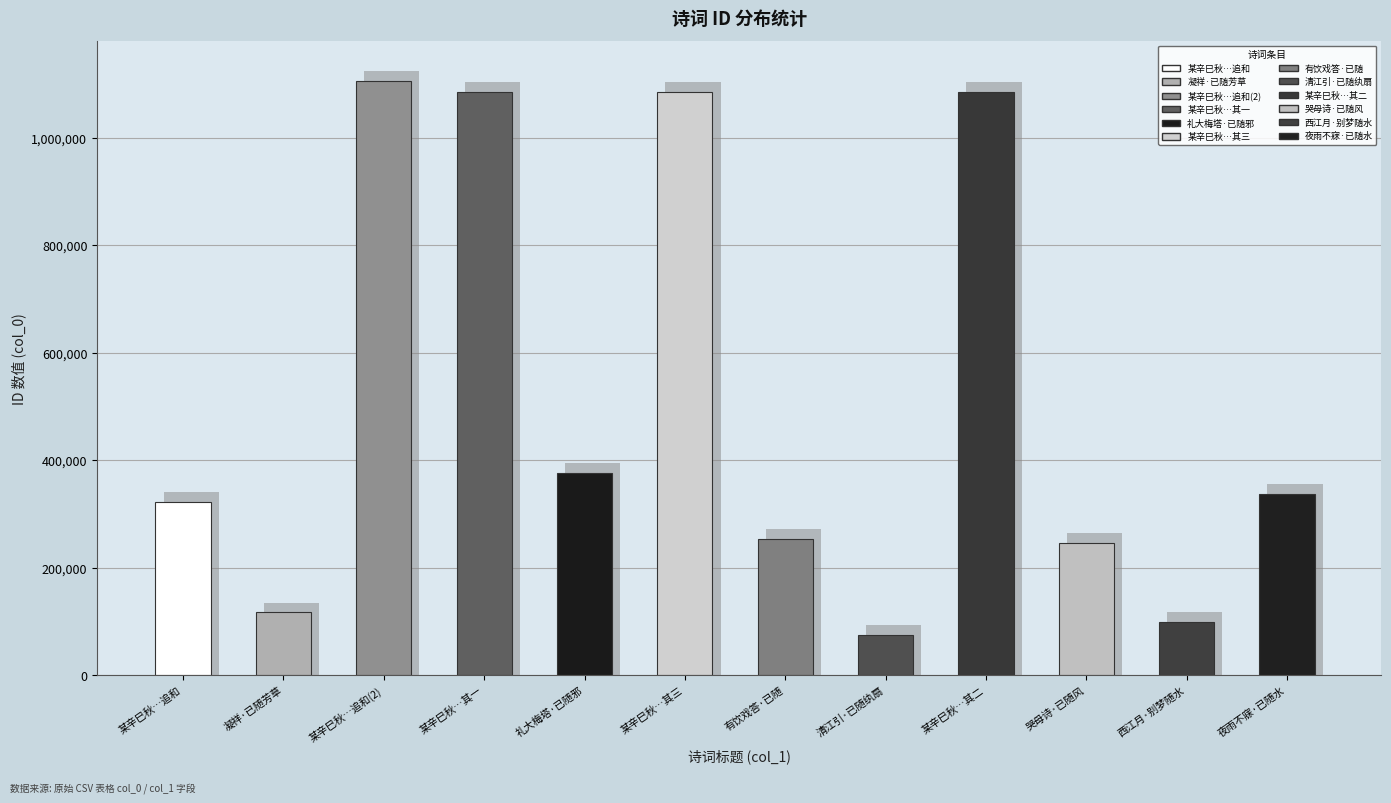

Reading left to right, list all the values displayed in this chart.

某辛巳秋归自武林省先陇遂修亭宇浚溪流因思先人旧诗已随屋璧坏矣尚能记忆遂追和=323243	凝祥·已随芳草藉杯盘=116885	某辛巳秋归自武林省先陇遂修亭宇浚溪流因思先人旧诗已随屋璧坏矣尚能记忆遂追和=1105635	某辛巳秋归自武林省先陇遂修亭宇浚溪流因思先人旧诗已随屋璧坏矣尚能记忆遂追和 其一=1085158	礼大梅塔·即心即佛已随邪=376490	某辛巳秋归自武林省先陇遂修亭宇浚溪流因思先人旧诗已随屋璧坏矣尚能记忆遂追和 其三=1085160	有饮戏答·已随世变弄衣冠=254269	清江引·恩情已随纨扇歇=75328	某辛巳秋归自武林省先陇遂修亭宇浚溪流因思先人旧诗已随屋璧坏矣尚能记忆遂追和 其二=1085159	哭母诗·叶已随风别故枝=246608	西江月·别梦已随流水=99314	夜雨不寐·岁已随流水=337551